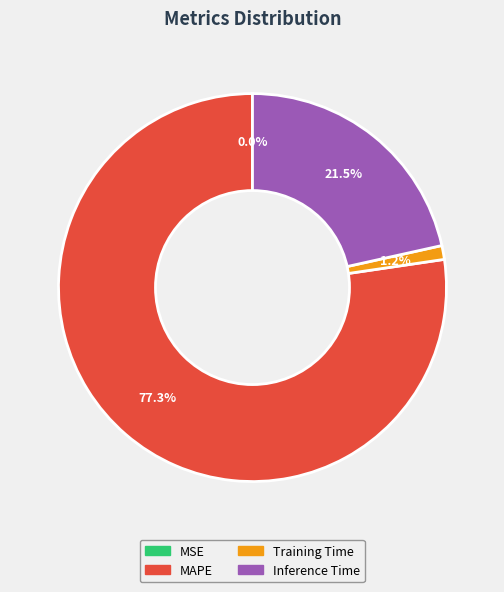

Is there a majority slice in this chart?

Yes